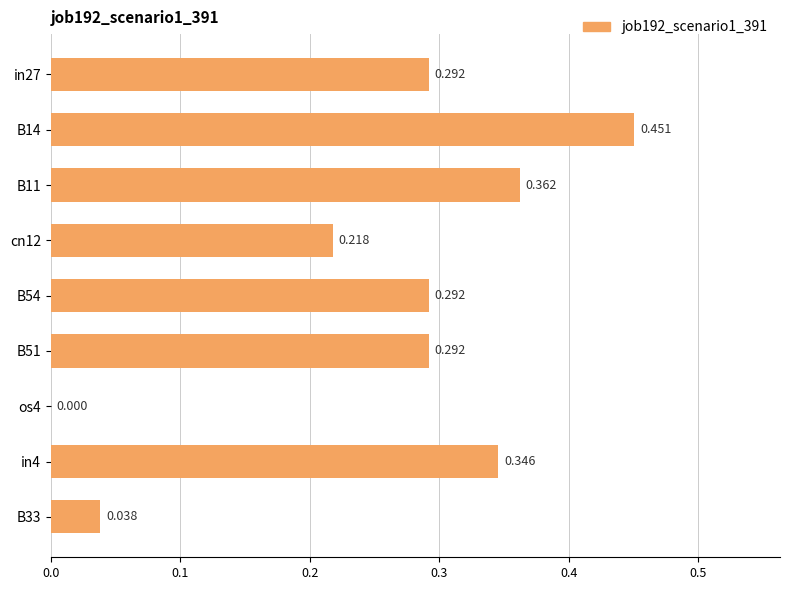

At which label is the value closest to 0?

os4